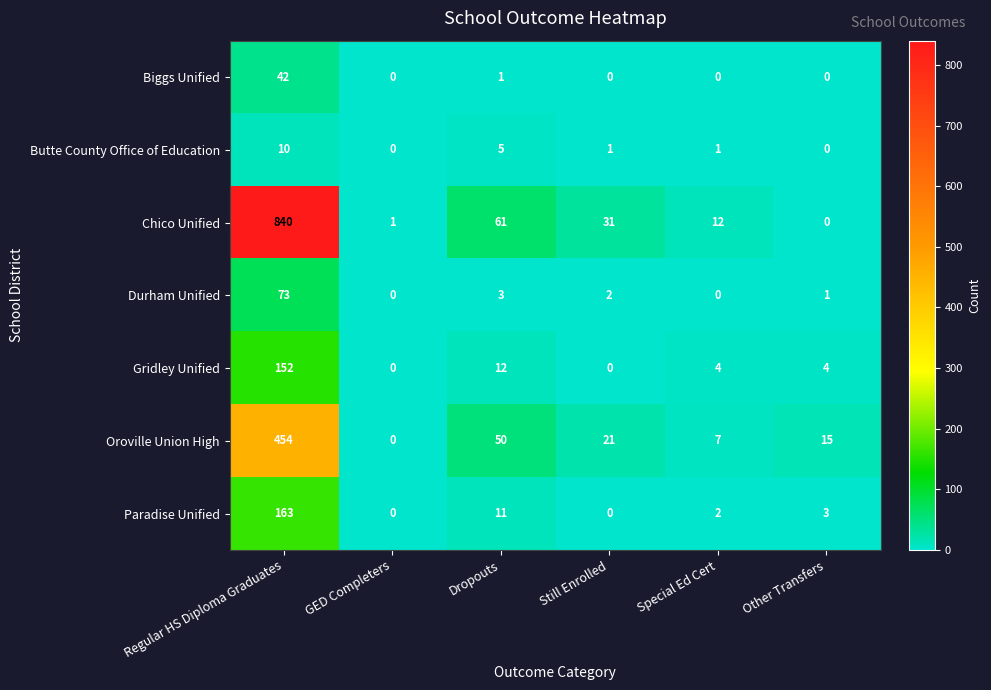

What is the spread (max minus min) of values at Still Enrolled?

31